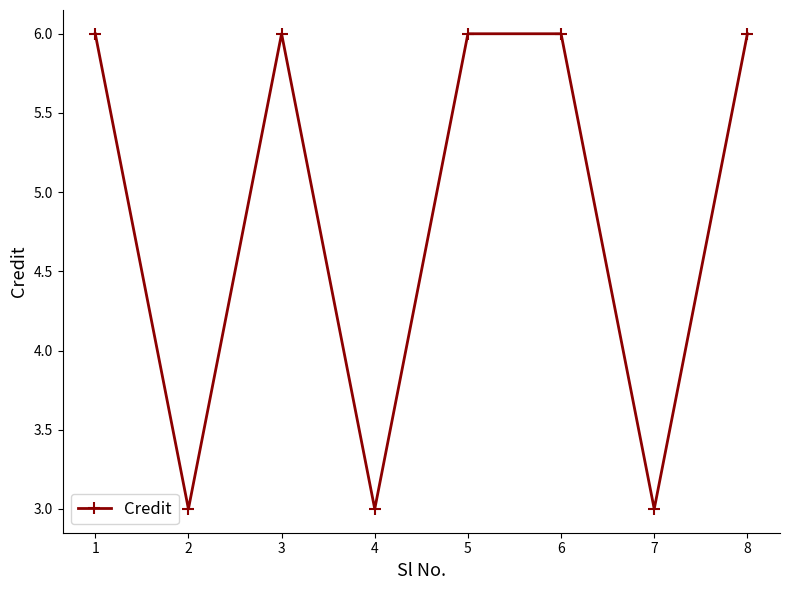

Reading left to right, what are all the values shown in this chart?

1=6	2=3	3=6	4=3	5=6	6=6	7=3	8=6